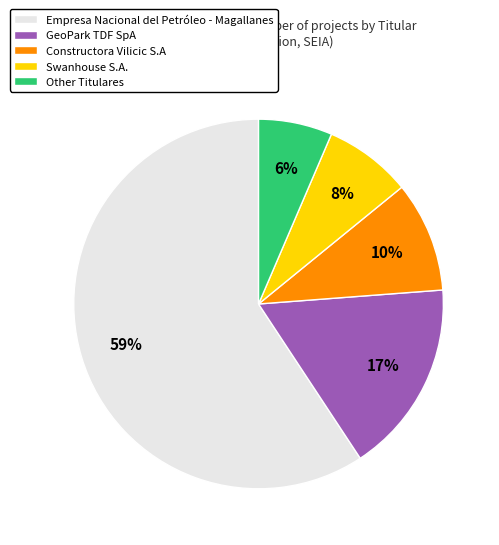

To the nearest percent, what portion does Swanhouse S.A. represent?

8%